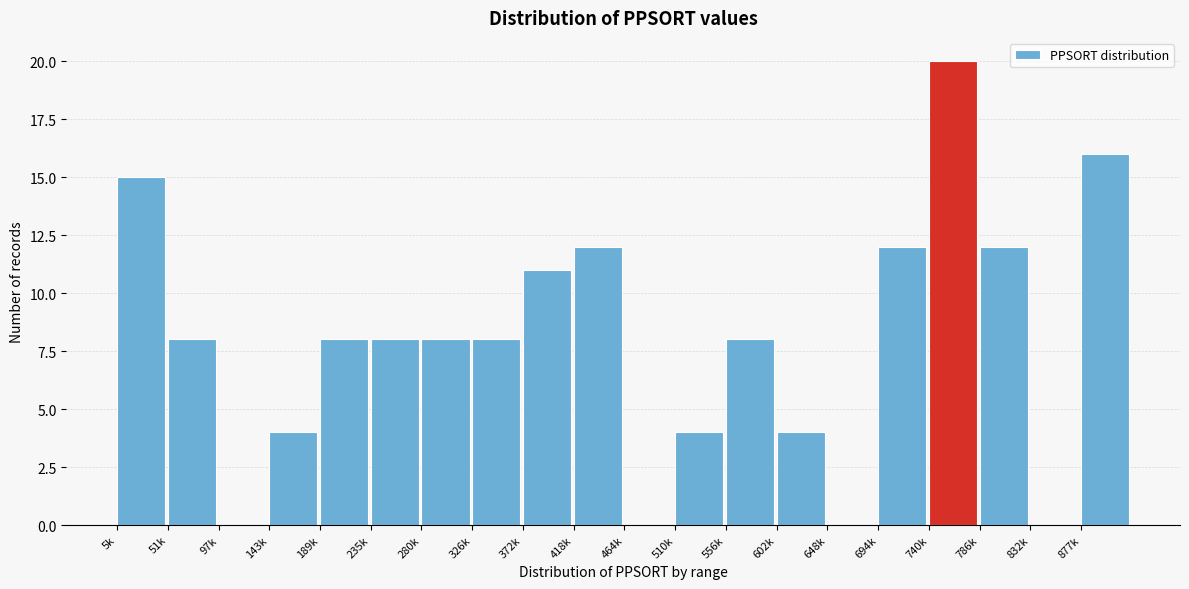

Reading left to right, transcribe all the data shown in this chart.

5k=15	51k=8	97k=0	143k=4	189k=8	235k=8	280k=8	326k=8	372k=11	418k=12	464k=0	510k=4	556k=8	602k=4	648k=0	694k=12	740k=20	786k=12	832k=0	877k=16